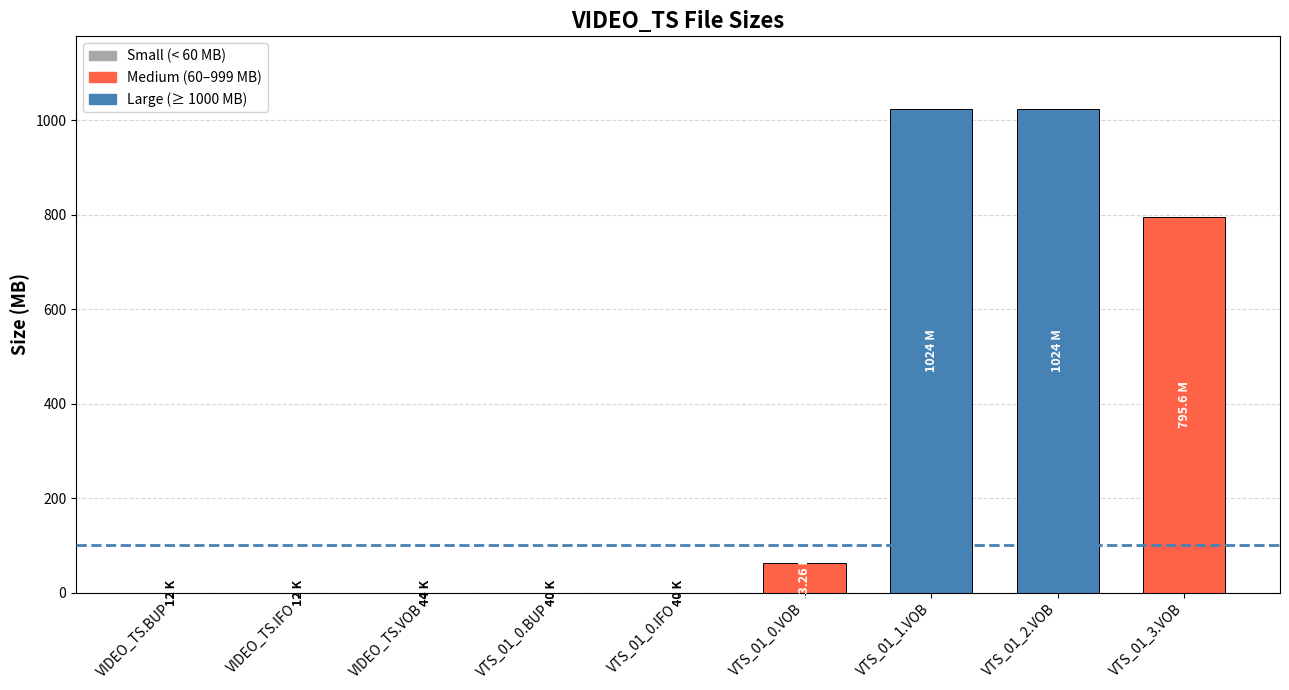

Which has a higher value, VTS_01_0.VOB or VTS_01_3.VOB?

VTS_01_3.VOB